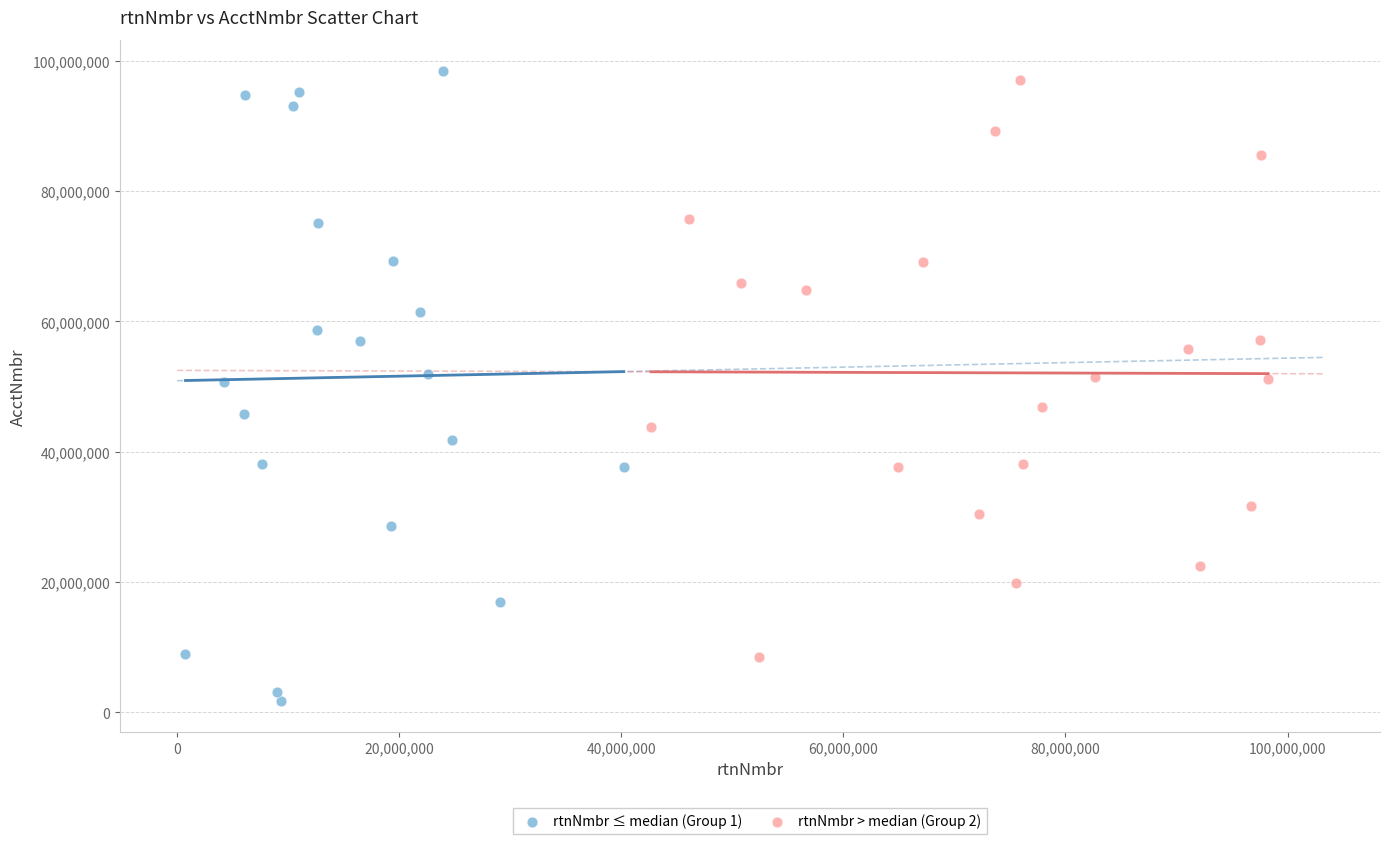

Which series contains the lowest Y value?

rtnNmbr ≤ median (Group 1)